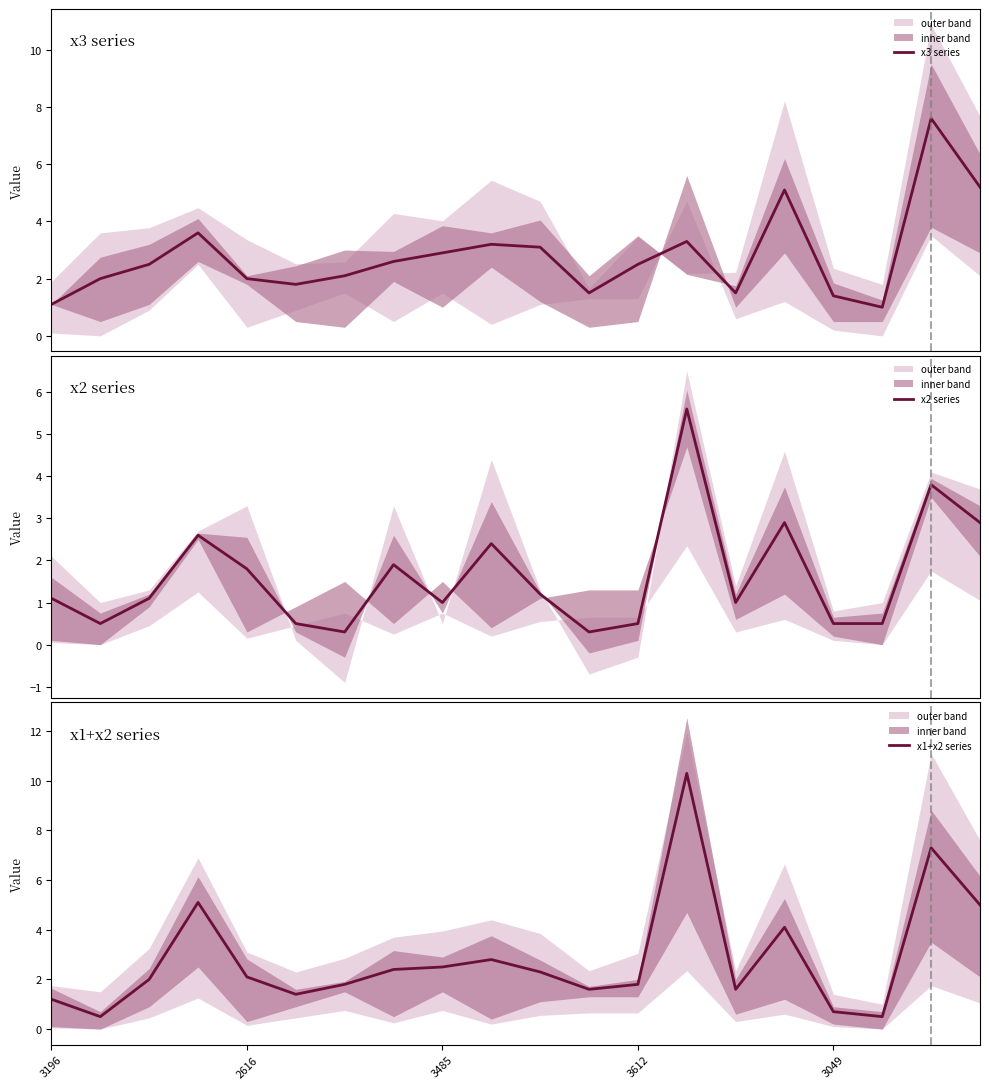

How many categories are shown in the chart?

20